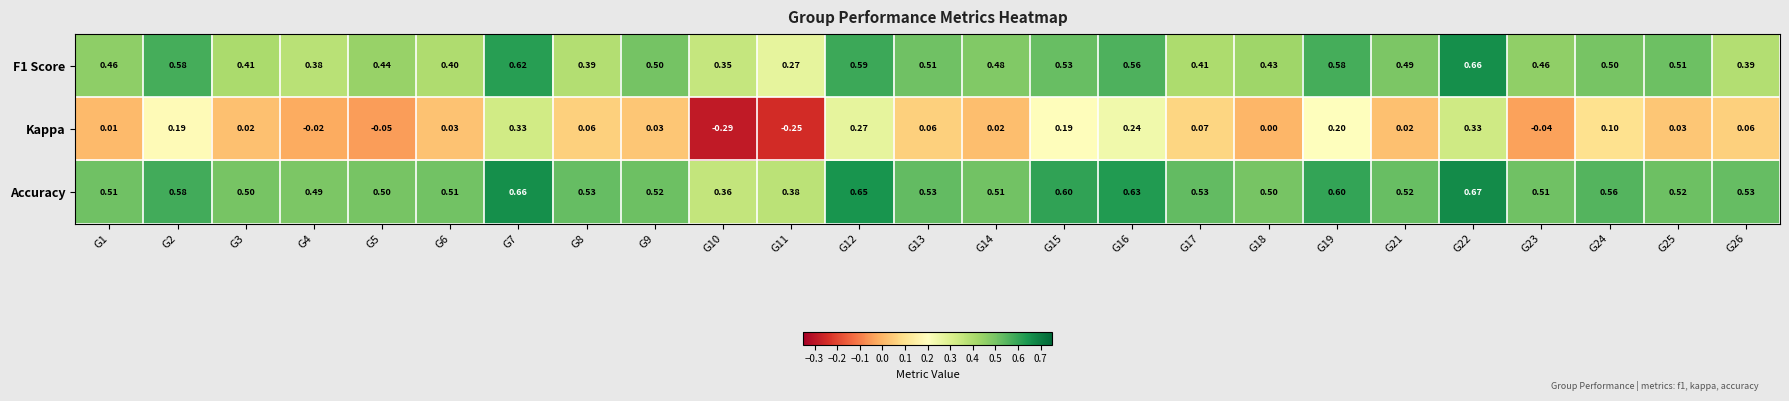

List the series in order of their peak value, highest first.

Accuracy, F1 Score, Kappa